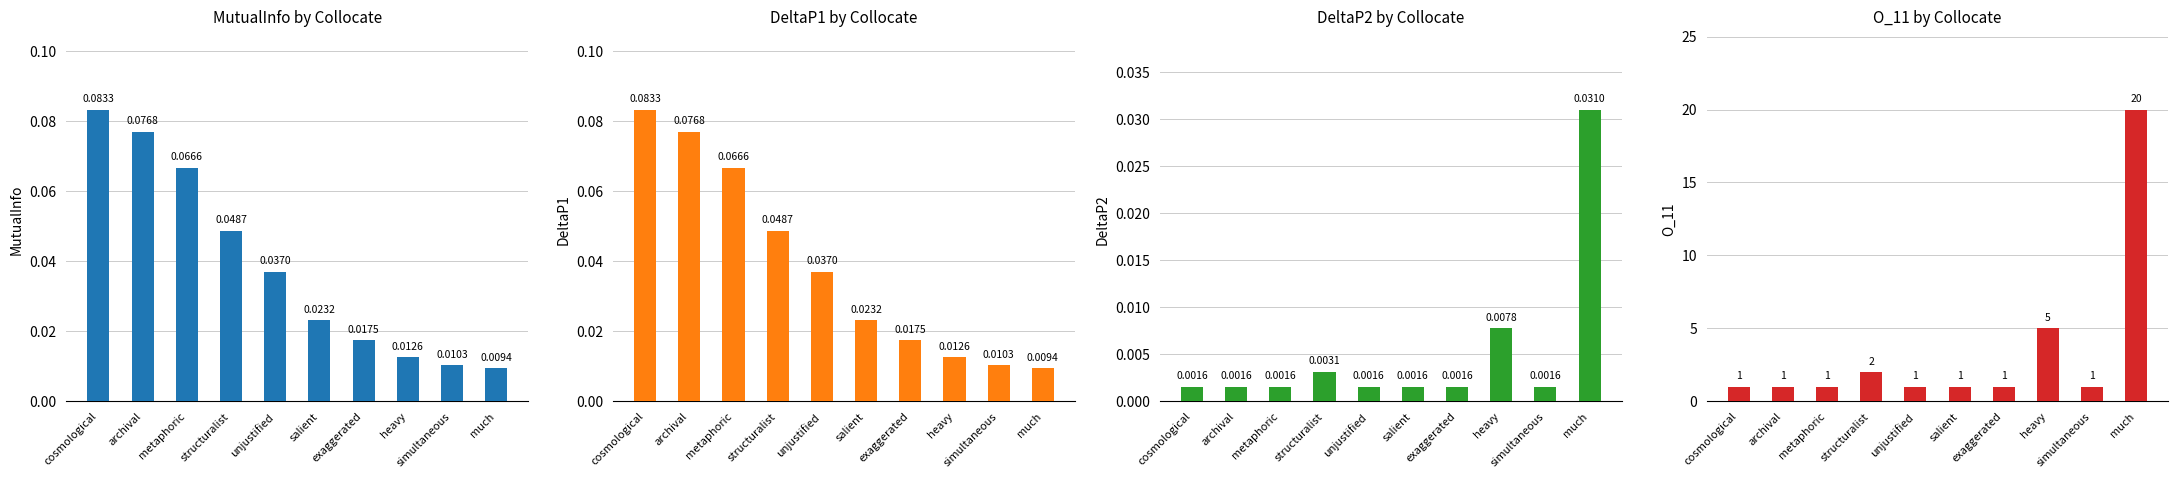

The value of MutualInfo at heavy is 0.0. True or false?

True